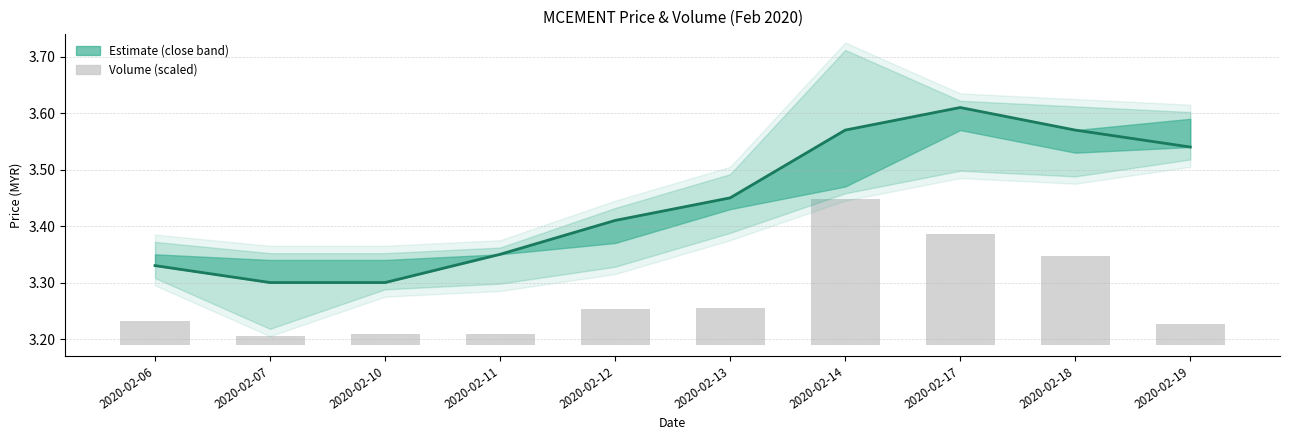

Does the chart contain stacked bars?

No